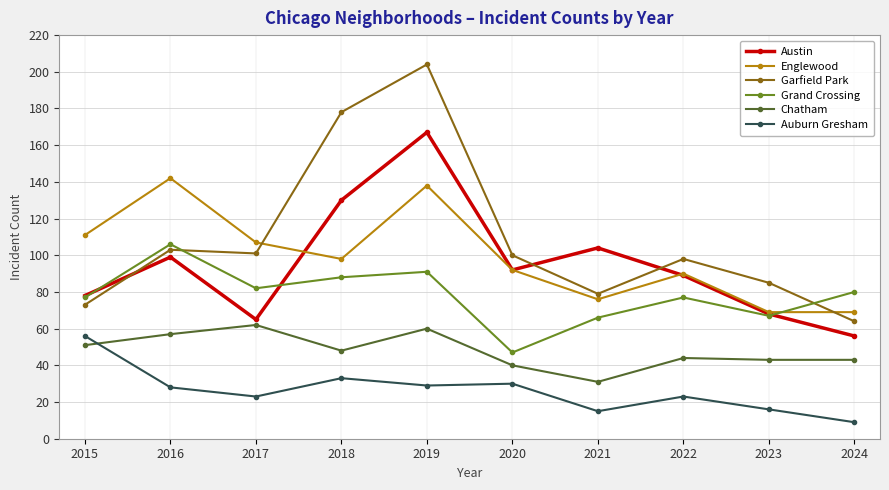

Rank the series at 2024 from highest to lowest value.

Grand Crossing, Englewood, Garfield Park, Austin, Chatham, Auburn Gresham